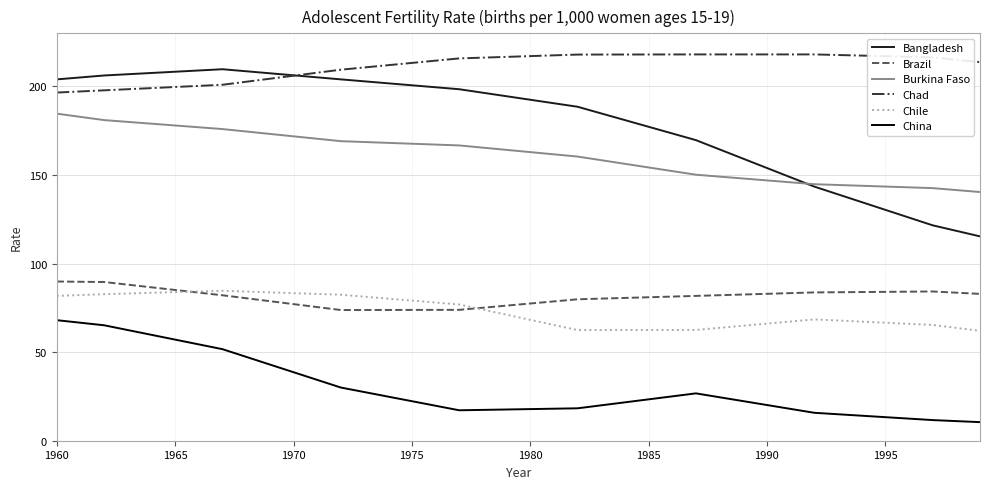

Which series has the widest spread of values?

Bangladesh